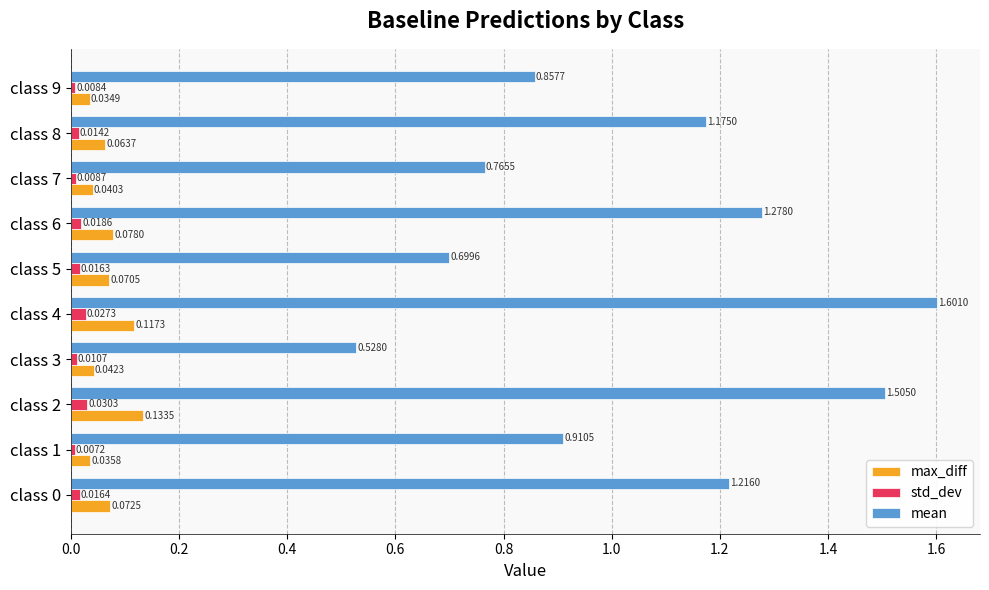

At how many categories does at least one series exceed 1?

5